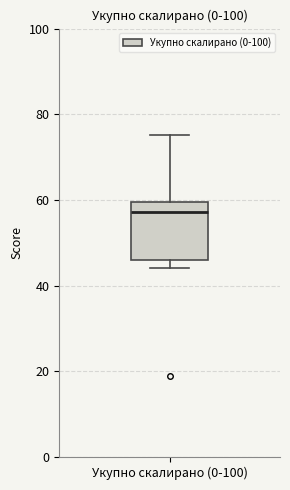

Transcribe this box plot: give where the median line is, the range the box spans, and where the two whiskers end, as read against the y-axis. The values are not printed on the chart, so give them approximately, as read against the axis.

median 58, box 46 to 60, whiskers 44 to 76